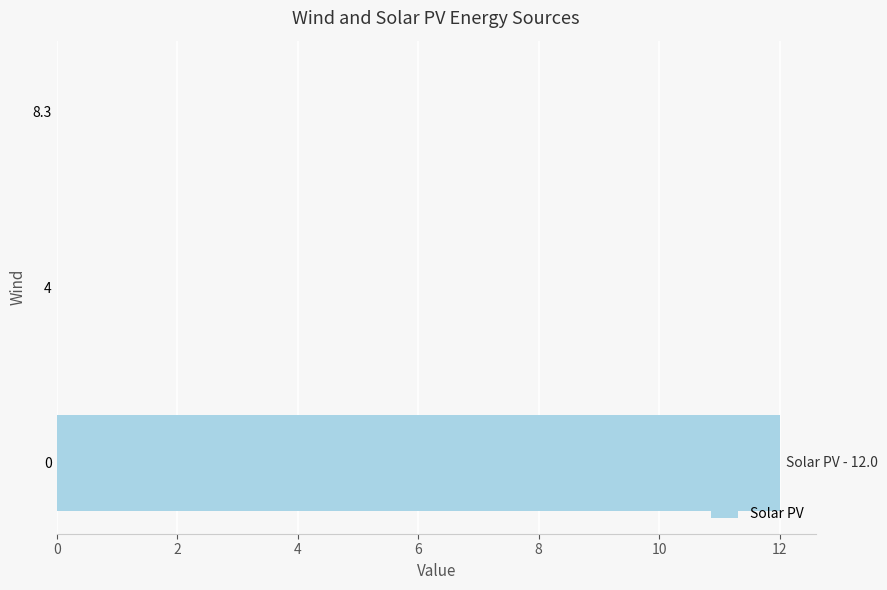

Are the bars grouped side by side (vs. stacked)?

No